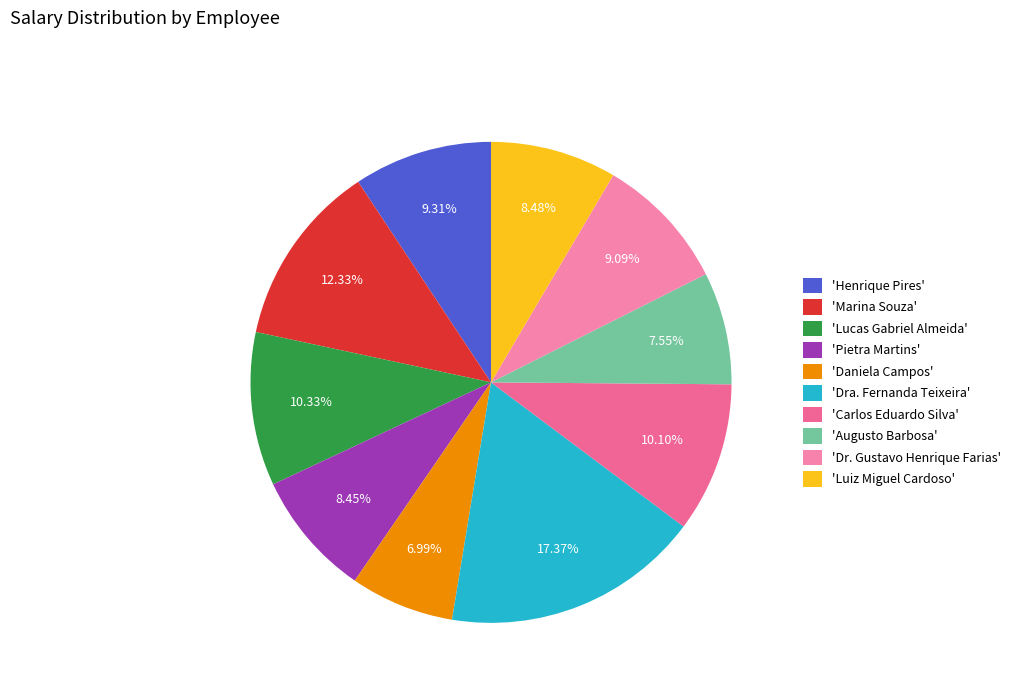

Rank the categories by value from lowest to highest.

Daniela Campos, Augusto Barbosa, Pietra Martins, Luiz Miguel Cardoso, Dr. Gustavo Henrique Farias, Henrique Pires, Carlos Eduardo Silva, Lucas Gabriel Almeida, Marina Souza, Dra. Fernanda Teixeira